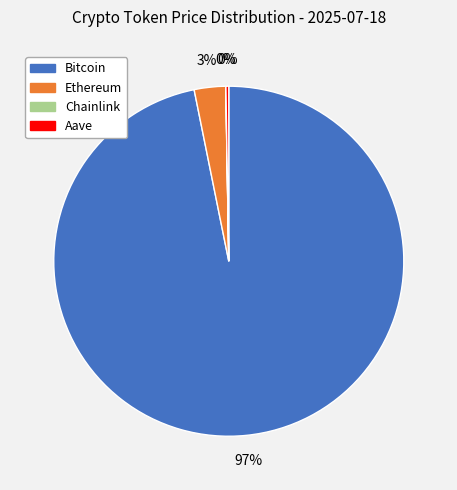

Which slice is the largest?

Bitcoin